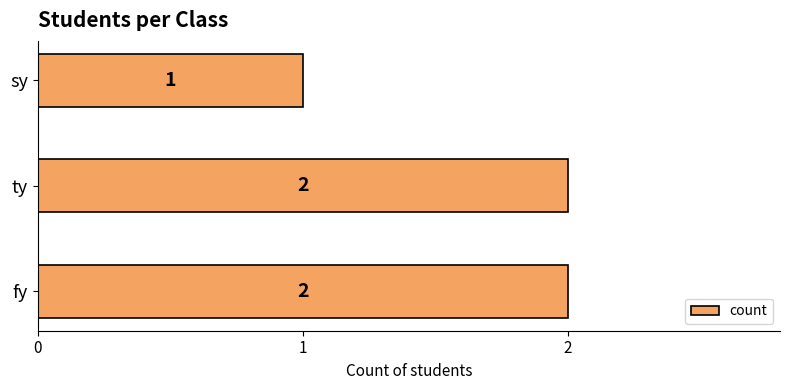

Reading bottom to top, transcribe all the data shown in this chart.

fy=2	ty=2	sy=1